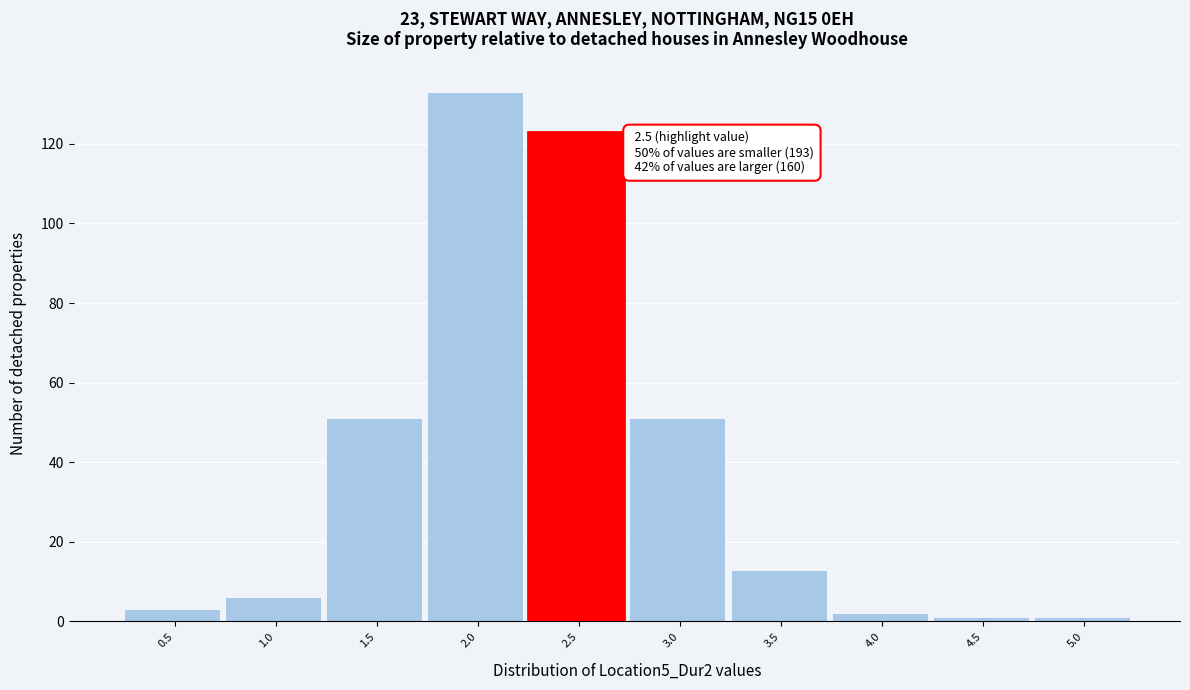

Reading left to right, list all the values displayed in this chart.

3	6	51	133	123	51	13	2	1	1